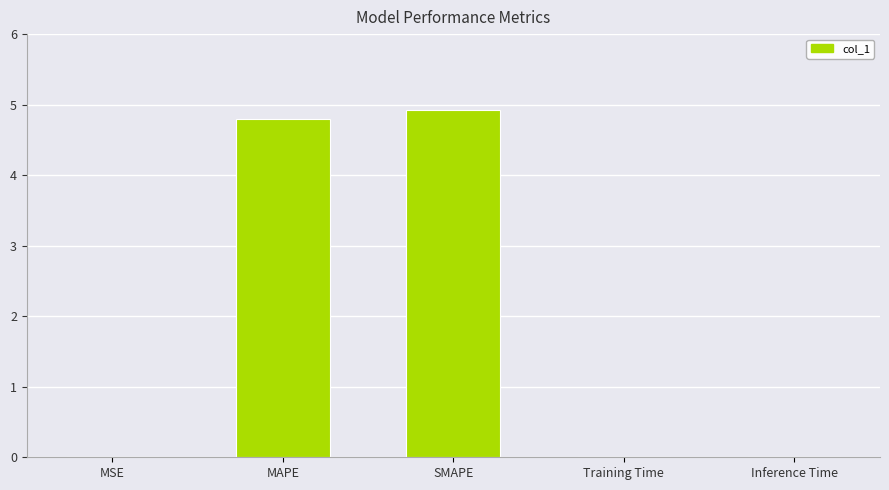

What is the maximum value shown in the chart?

4.9